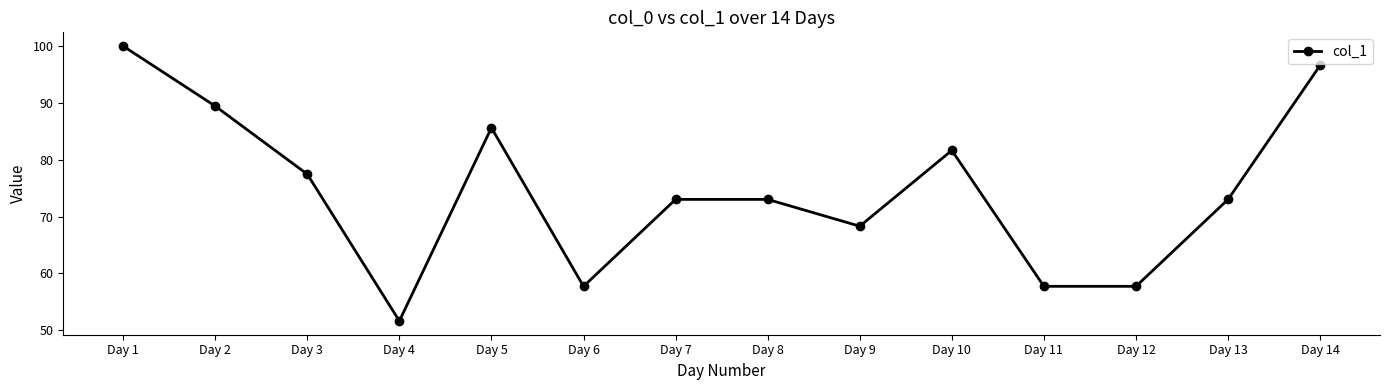

The value at Day 10 is 81.6. True or false?

True